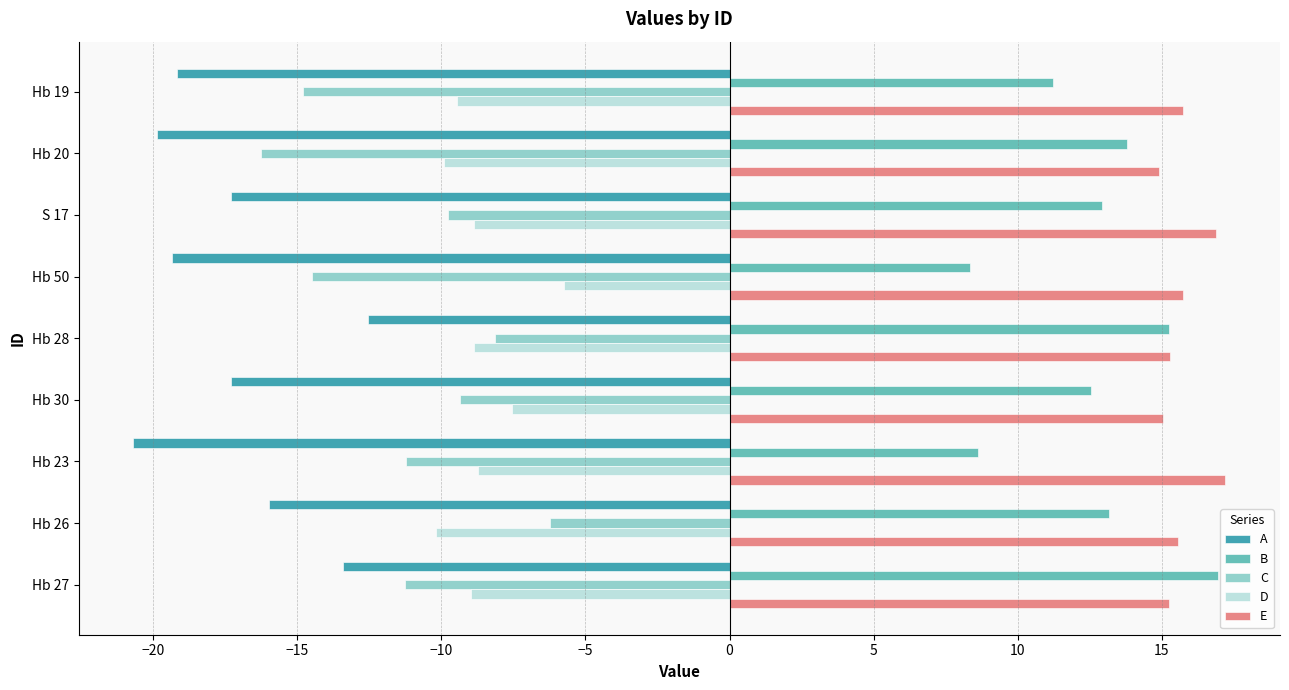

Rank the series at Hb 23 from highest to lowest value.

E, B, D, C, A